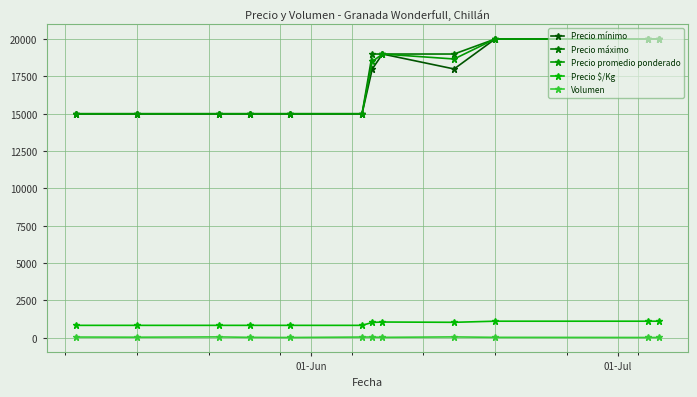

What are all the series names shown in the legend?

Precio mínimo, Precio máximo, Precio promedio ponderado, Precio $/Kg, Volumen